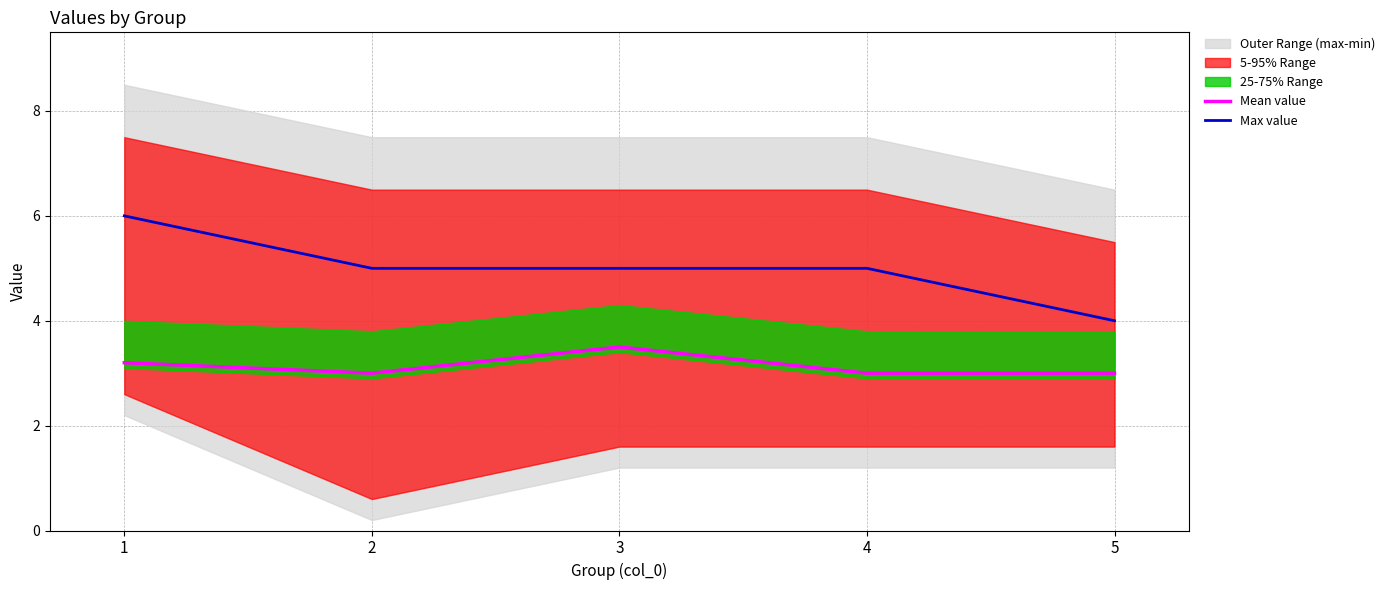

Reading right to left, extract all data points from this chart.

Mean value: 5=3.0	4=3.0	3=3.5	2=3.0	1=3.2
Max value: 5=4.0	4=5.0	3=5.0	2=5.0	1=6.0